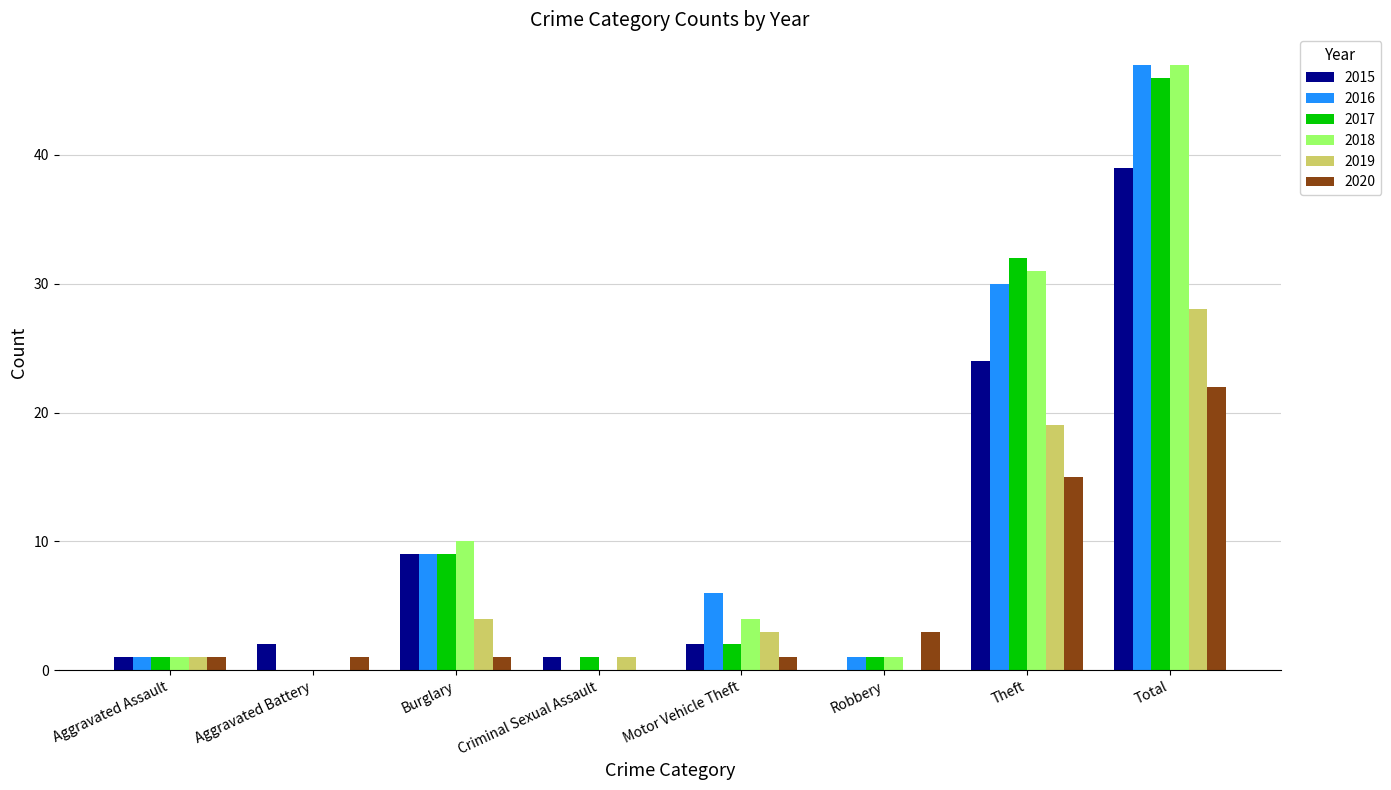

Reading right to left, list all the values displayed in this chart.

2015: 39	24	0	2	1	9	2	1
2016: 47	30	1	6	0	9	0	1
2017: 46	32	1	2	1	9	0	1
2018: 47	31	1	4	0	10	0	1
2019: 28	19	0	3	1	4	0	1
2020: 22	15	3	1	0	1	1	1